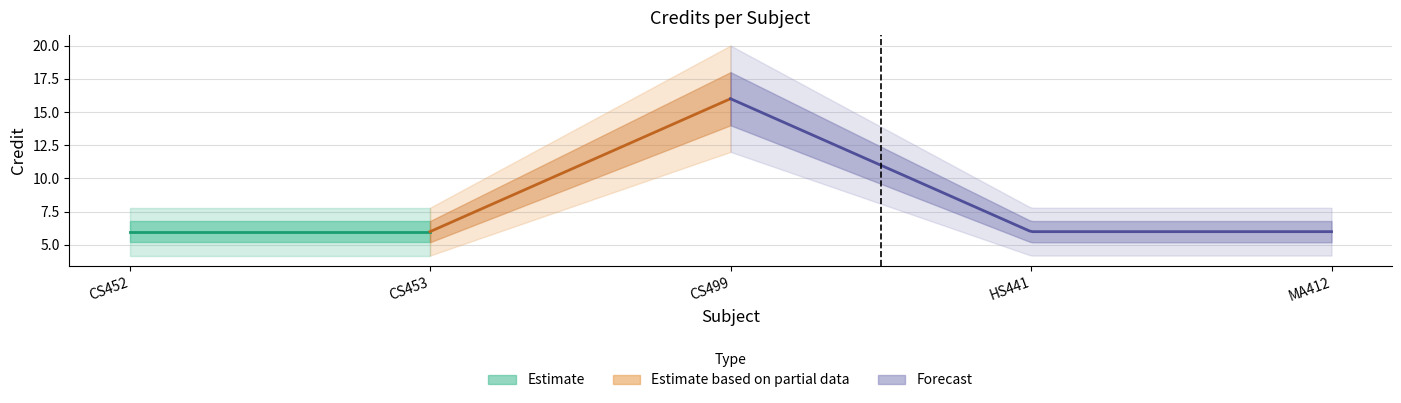

What is the sum of the values at CS453 and CS499?

22